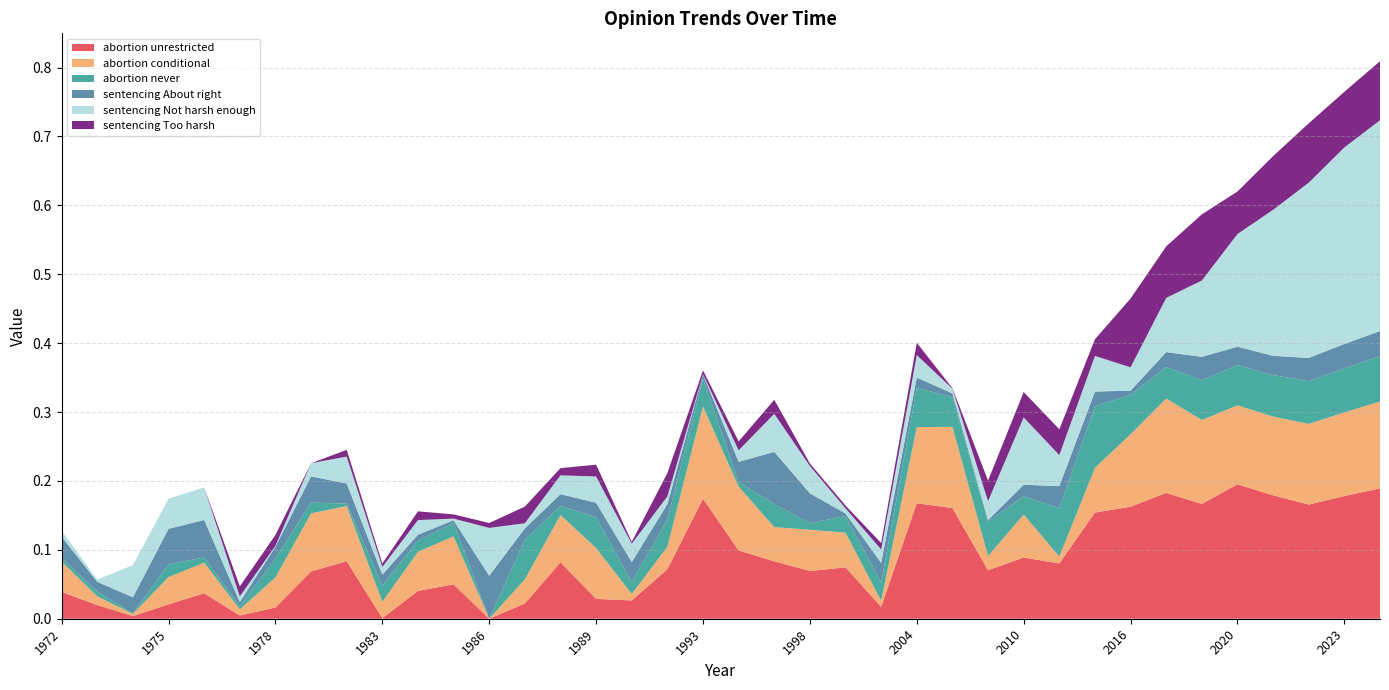

Reading right to left, extract all data points from this chart.

abortion unrestricted: 0.2	0.2	0.2	0.2	0.2	0.2	0.2	0.2	0.2	0.1	0.1	0.1	0.2	0.2	0.0	0.1	0.1	0.1	0.1	0.2	0.1	0.0	0.0	0.1	0.0	0.0	0.0	0.0	0.0	0.1	0.1	0.0	0.0	0.0	0.0	0.0	0.0	0.0
abortion conditional: 0.1	0.1	0.1	0.1	0.1	0.1	0.1	0.1	0.1	0.0	0.1	0.0	0.1	0.1	0.0	0.1	0.1	0.0	0.1	0.1	0.0	0.0	0.1	0.1	0.0	0.0	0.1	0.1	0.0	0.1	0.1	0.0	0.0	0.0	0.0	0.0	0.0	0.0
abortion never: 0.1	0.1	0.1	0.1	0.1	0.1	0.0	0.1	0.1	0.1	0.0	0.0	0.0	0.1	0.0	0.0	0.0	0.0	0.0	0.0	0.0	0.0	0.0	0.0	0.1	0.0	0.0	0.0	0.0	0.0	0.0	0.0	0.0	0.0	0.0	0.0	0.0	0.0
sentencing About right: 0.0	0.0	0.0	0.0	0.0	0.0	0.0	0.0	0.0	0.0	0.0	0.0	0.0	0.0	0.0	0.0	0.0	0.1	0.0	0.0	0.0	0.0	0.0	0.0	0.0	0.1	0.0	0.0	0.0	0.0	0.0	0.0	0.0	0.1	0.1	0.0	0.0	0.0
sentencing Not harsh enough: 0.3	0.3	0.3	0.2	0.2	0.1	0.1	0.0	0.1	0.0	0.1	0.0	0.0	0.0	0.0	0.0	0.0	0.1	0.0	0.0	0.0	0.0	0.0	0.0	0.0	0.1	0.0	0.0	0.0	0.0	0.0	0.0	0.0	0.0	0.0	0.0	0.0	0.0
sentencing Too harsh: 0.1	0.1	0.1	0.1	0.1	0.1	0.1	0.1	0.0	0.0	0.0	0.0	0.0	0.0	0.0	0.0	0.0	0.0	0.0	0.0	0.0	0.0	0.0	0.0	0.0	0.0	0.0	0.0	0.0	0.0	0.0	0.0	0.0	0.0	0.0	0.0	0.0	0.0